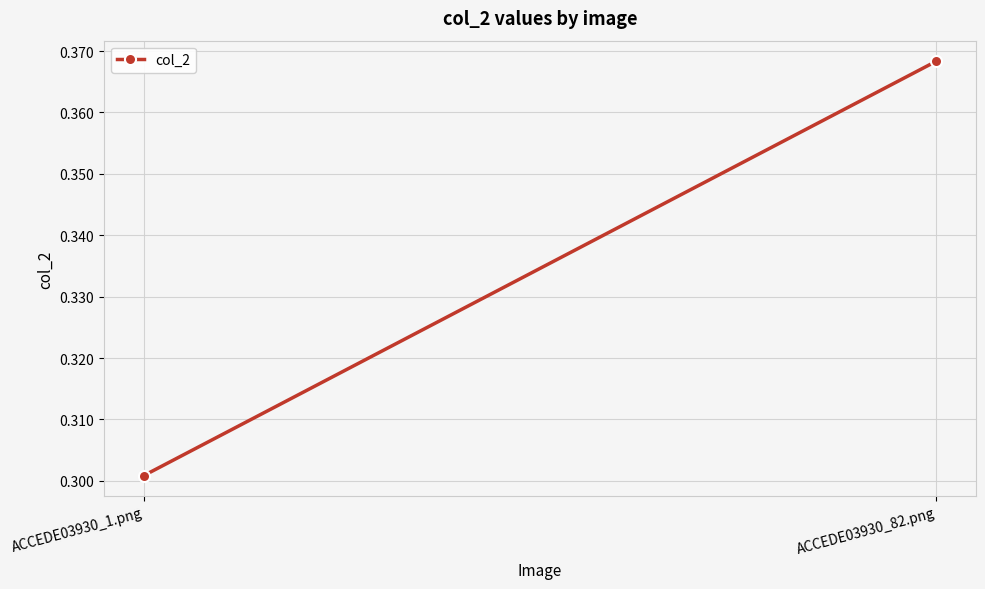

At which label is the value closest to 0?

ACCEDE03930_1.png